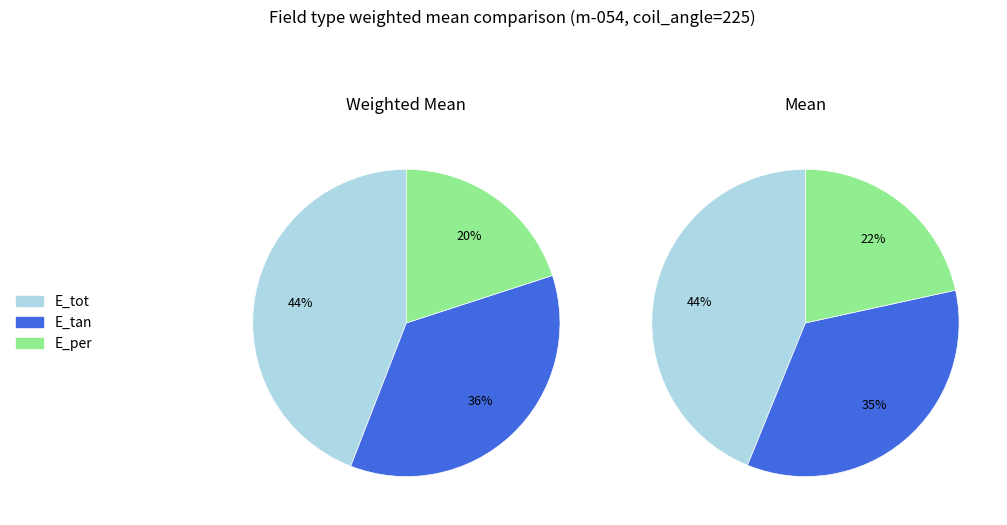

To the nearest percent, what is the difference between the largest and smallest slice percentages?

24%